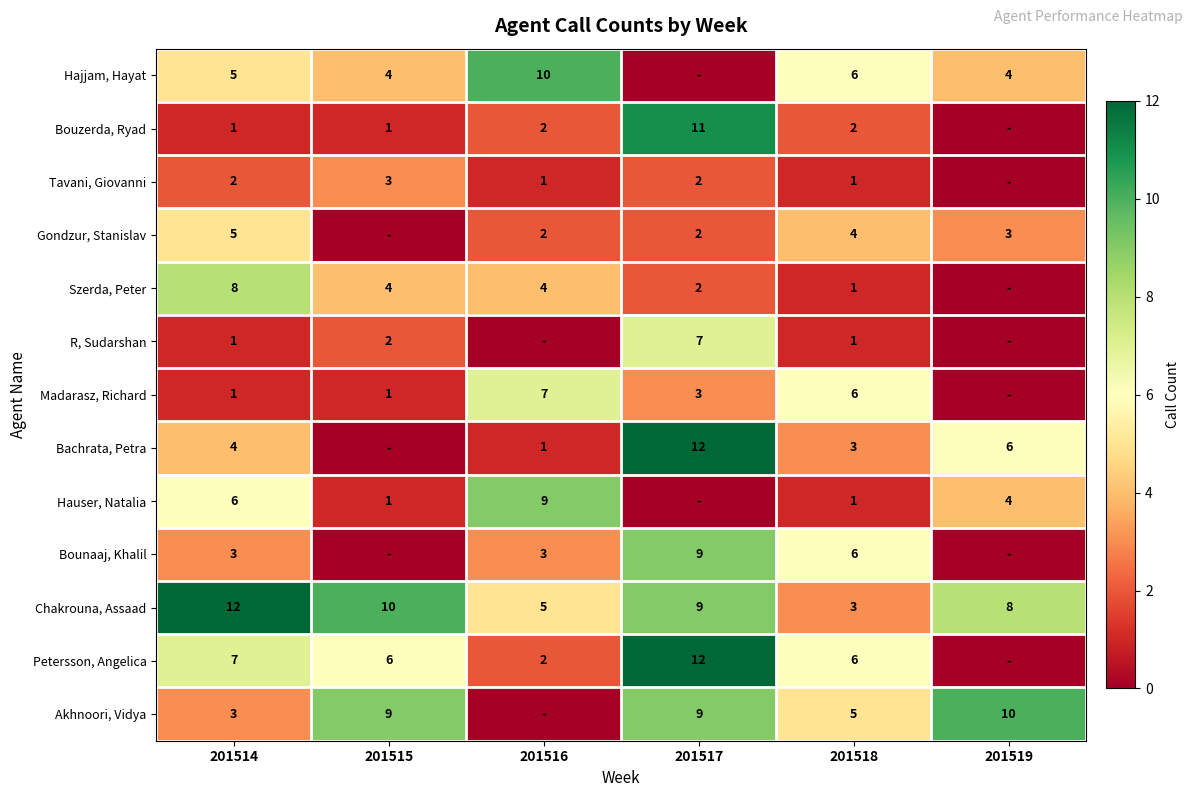

What is the total value across all series at 201514?

58